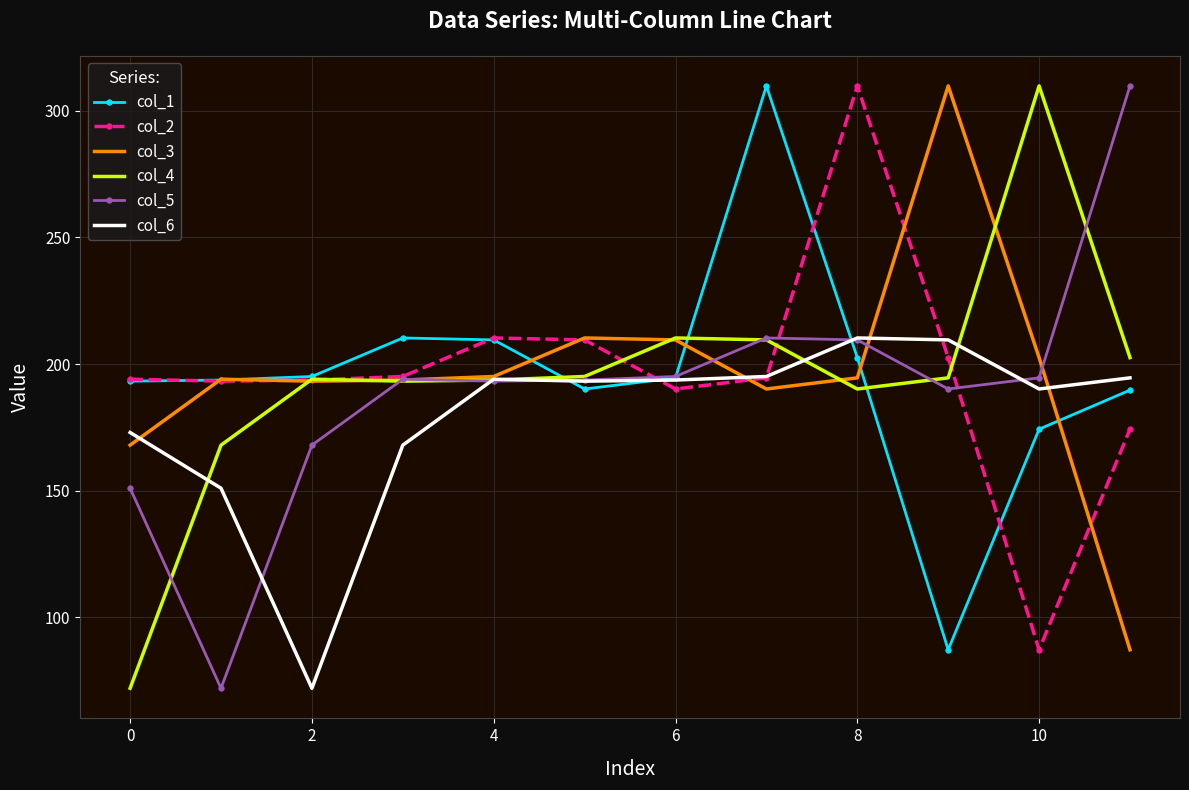

What are all the series names shown in the legend?

col_1, col_2, col_3, col_4, col_5, col_6